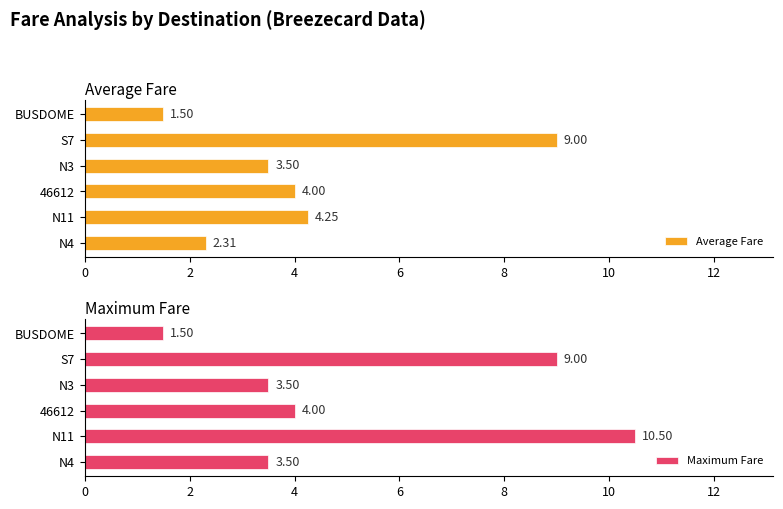

List the series in order of their overall mean, highest first.

Maximum Fare, Average Fare